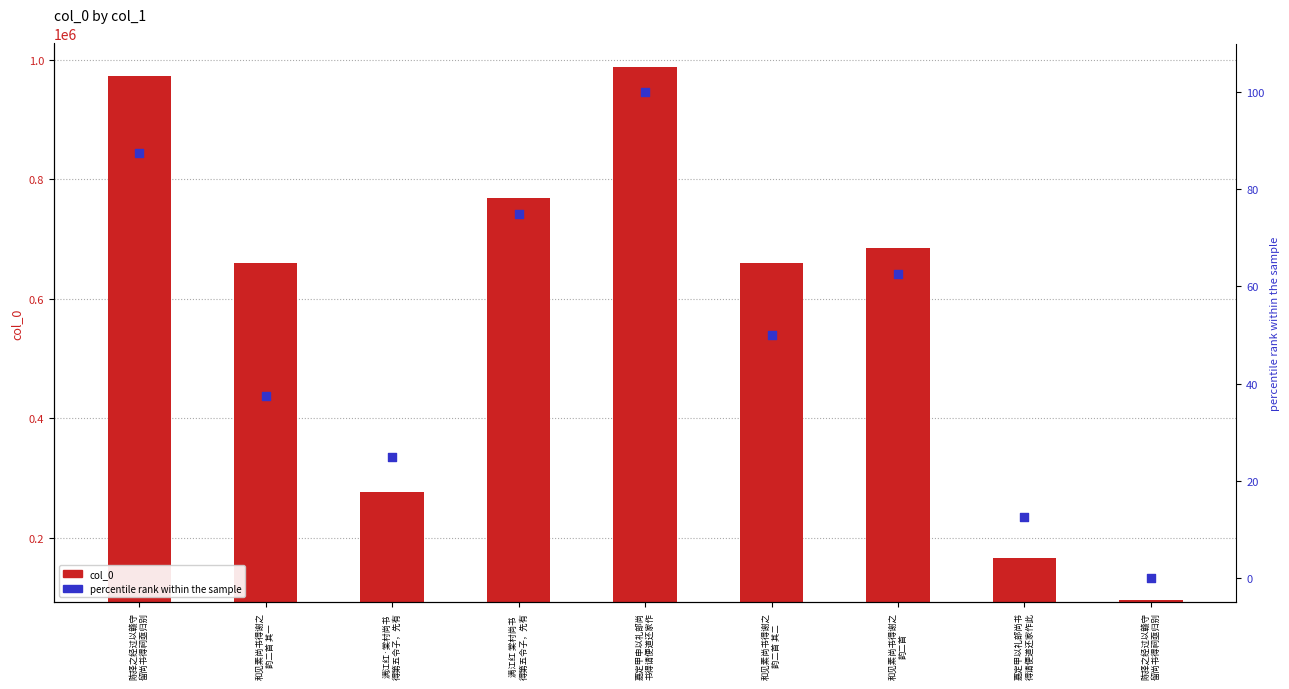

What is the total value across all series at 嘉定甲申以礼部尚
书得请便道还家作?

895541.4